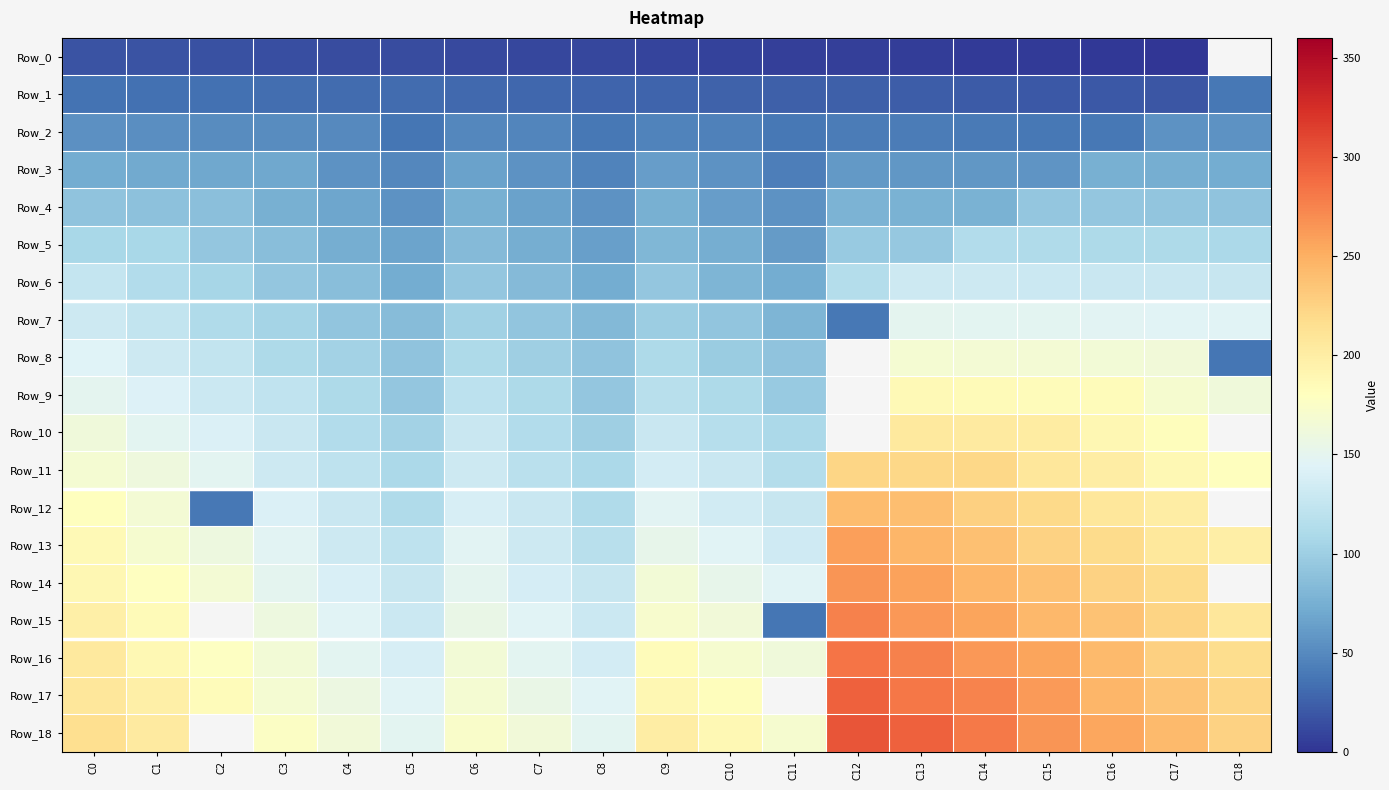

What is the minimum value for Row_5?

61.0